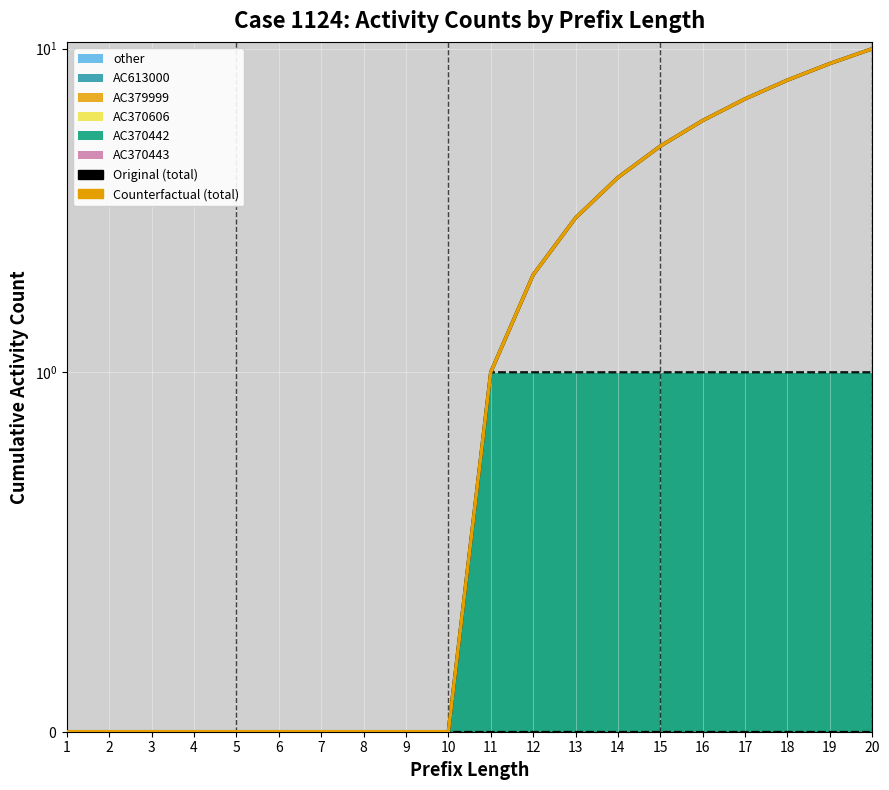

Is the value of Original (total) at 19 greater than the value of Counterfactual (total) at 8?

Yes